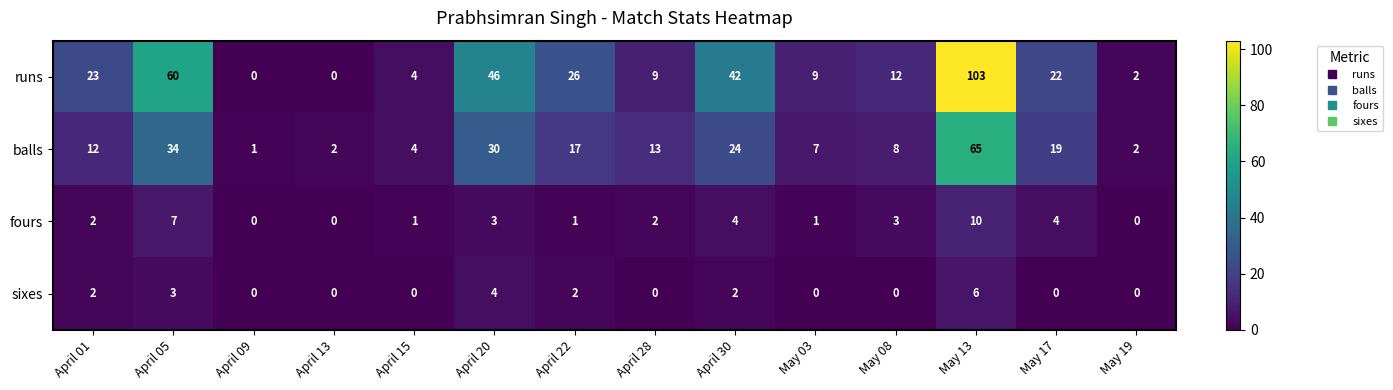

Which category has the lowest value in the balls series?

April 09